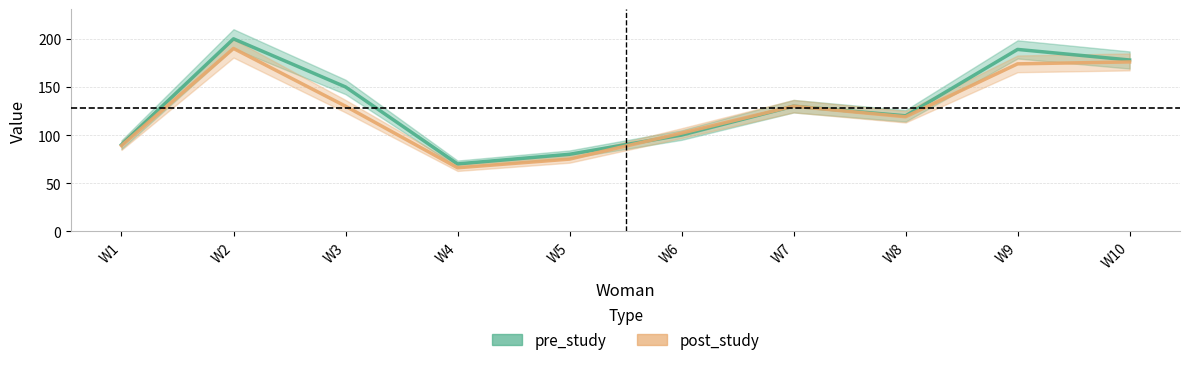

Is it true that pre_study equals 263 at W9?

False